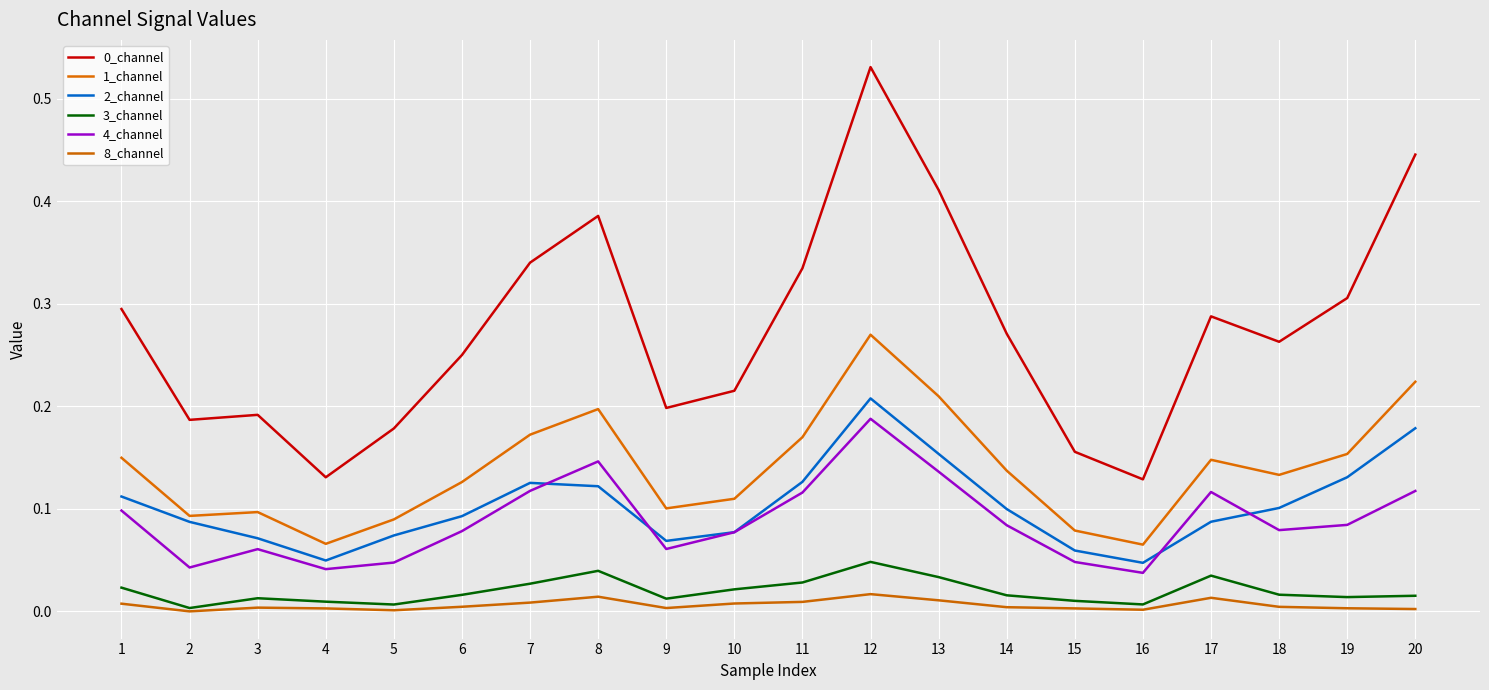

True or false: 1_channel and 2_channel cross at least once.

False